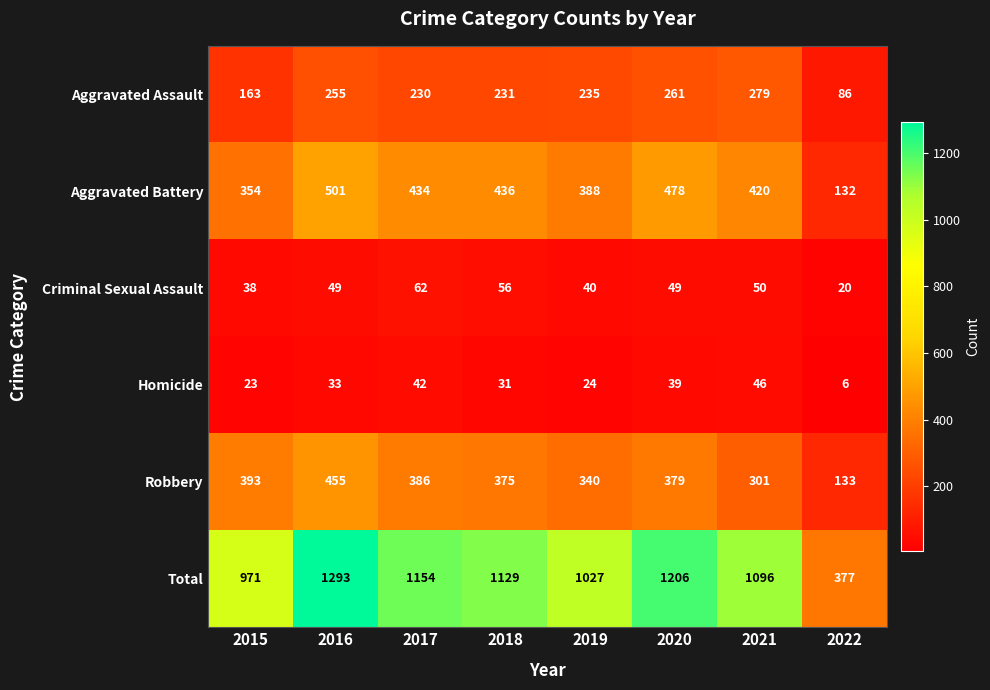

Where does the Aggravated Assault series first go above 235?

2016